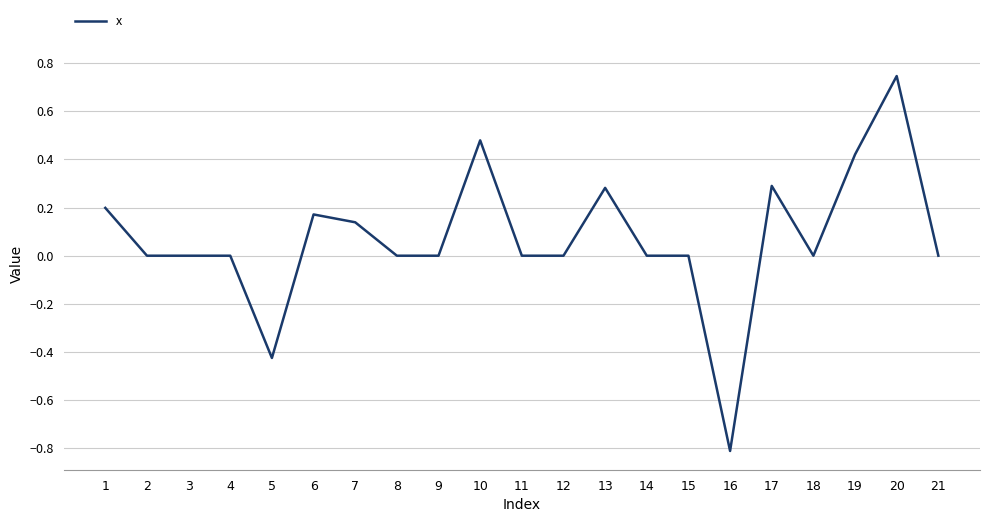

At which category does the chart reach its minimum across all series?

16